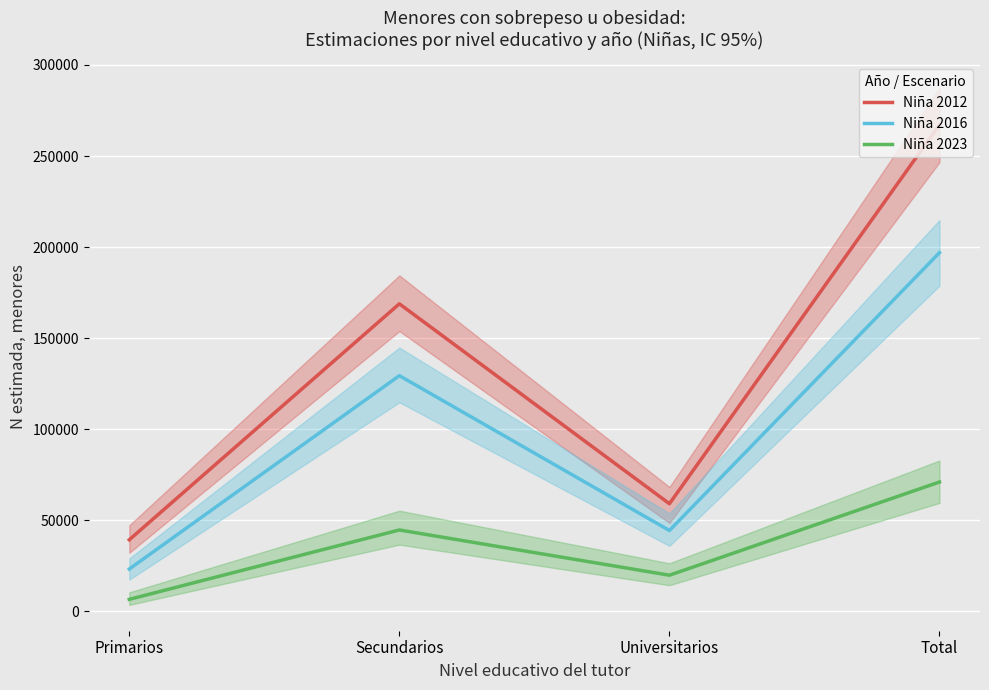

What position from the left is Universitarios?

3